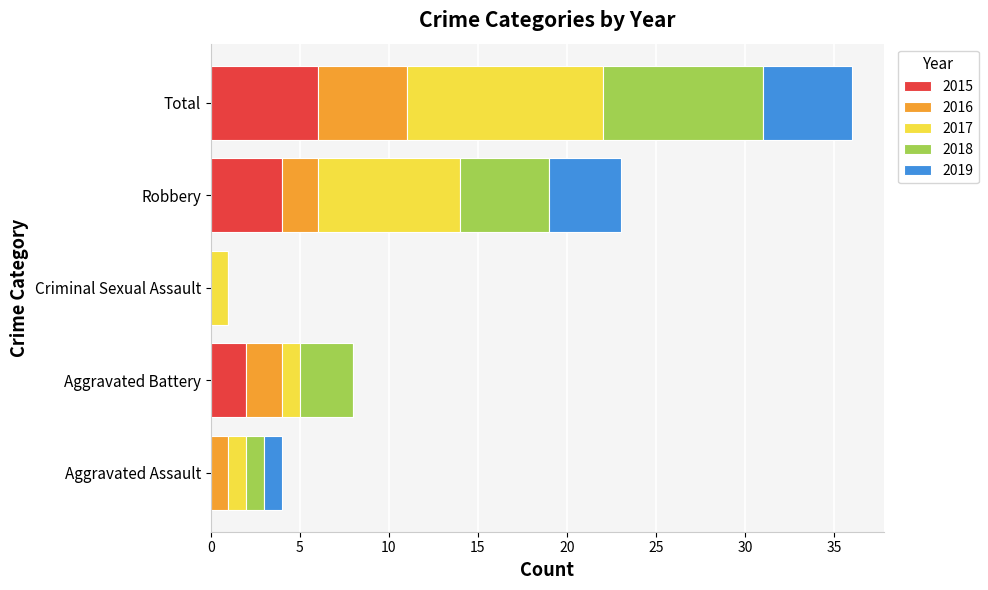

Is it true that 2015 equals 0 at Criminal Sexual Assault?

True